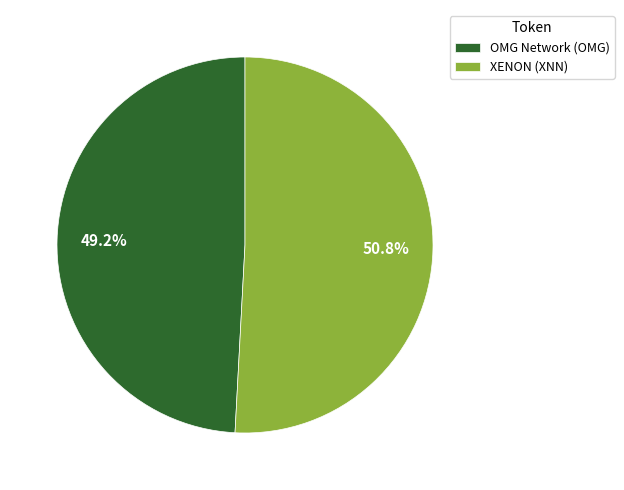

Rank the categories by value from highest to lowest.

XENON (XNN), OMG Network (OMG)